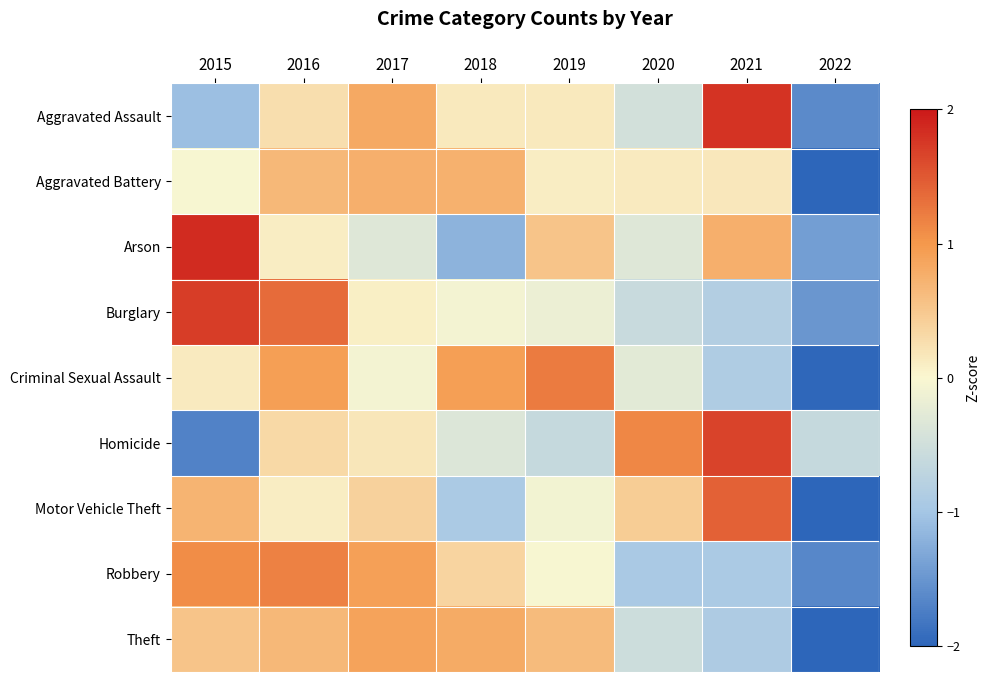

At how many categories does at least one series exceed 0?

7